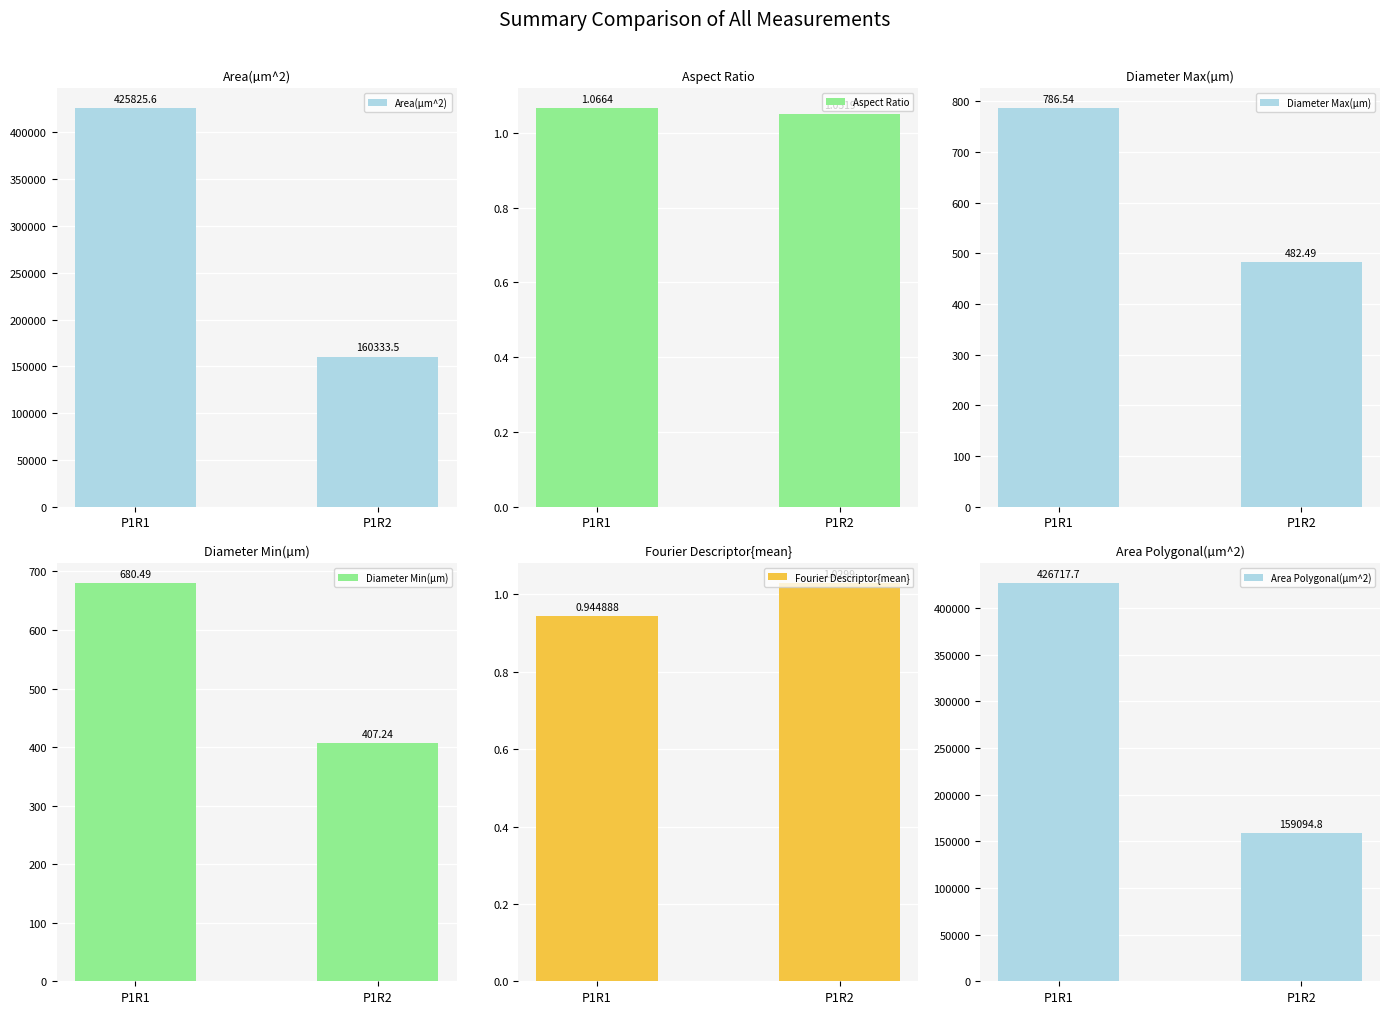

Which category has the lowest value across all series?

P1R1